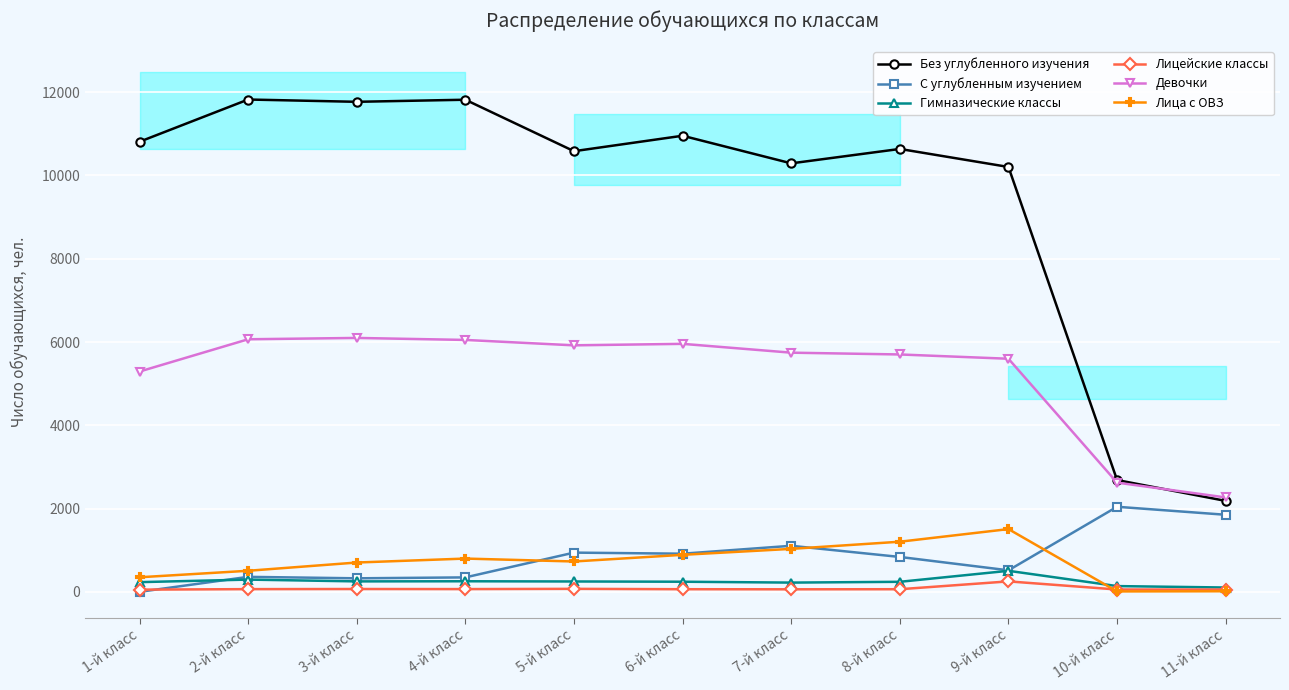

What is the total value across all series at 4-й класс?

19335